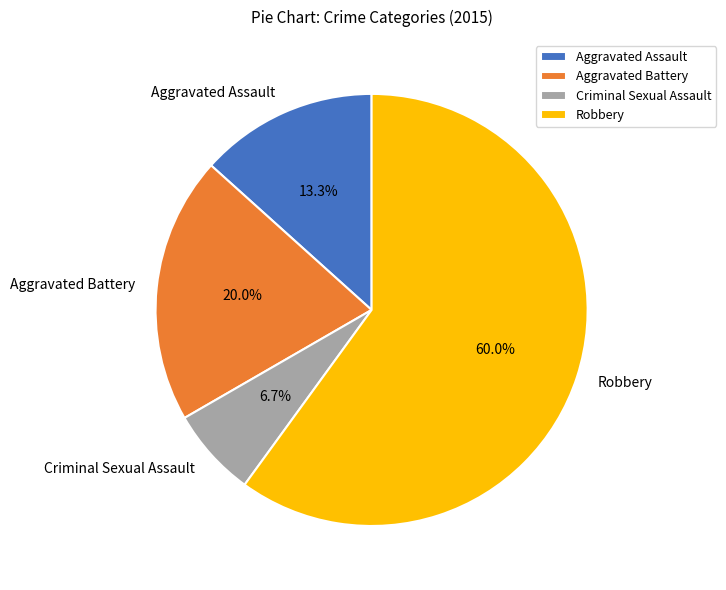

Rank the categories by value from lowest to highest.

Criminal Sexual Assault, Aggravated Assault, Aggravated Battery, Robbery